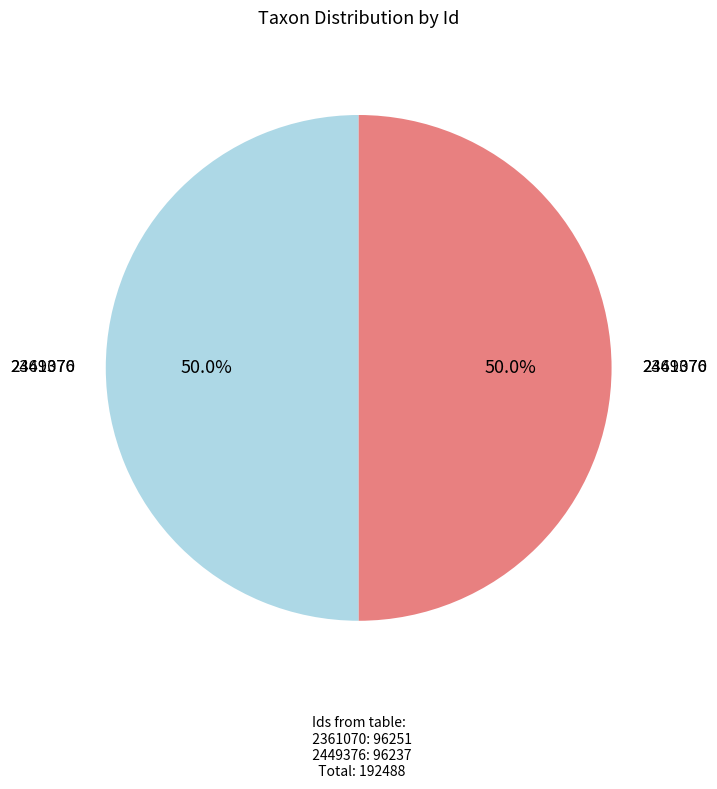

Count the number of slices in the pie.

2